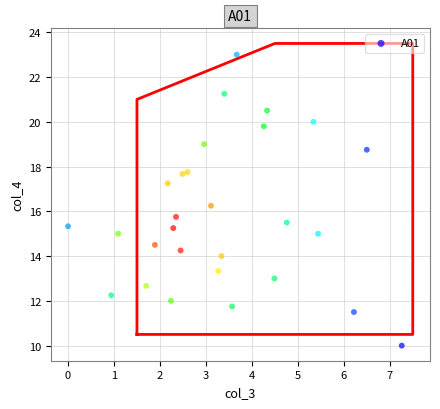

What is the range of X values (max minus min)?

7.3